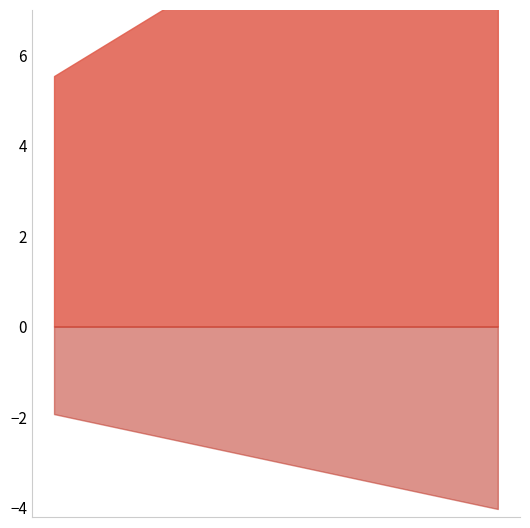

True or false: raw.score has more than 0 points higher than both neighbors.

False